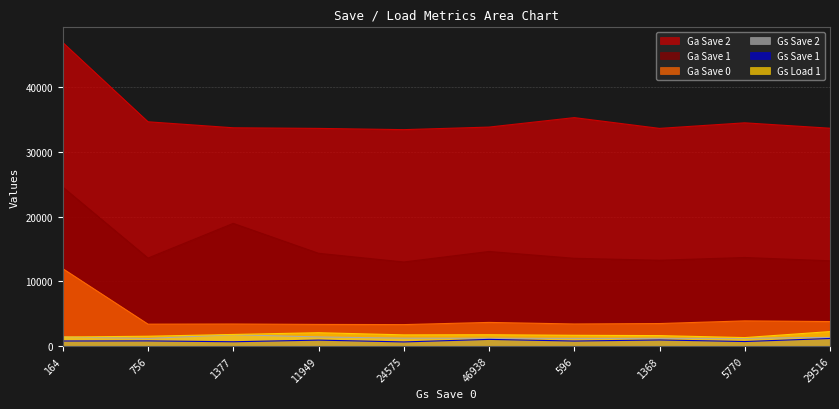

List the labels in order of Gs Save 1 value, largest first.

29516, 46938, 1368, 11949, 756, 164, 596, 5770, 1377, 24575